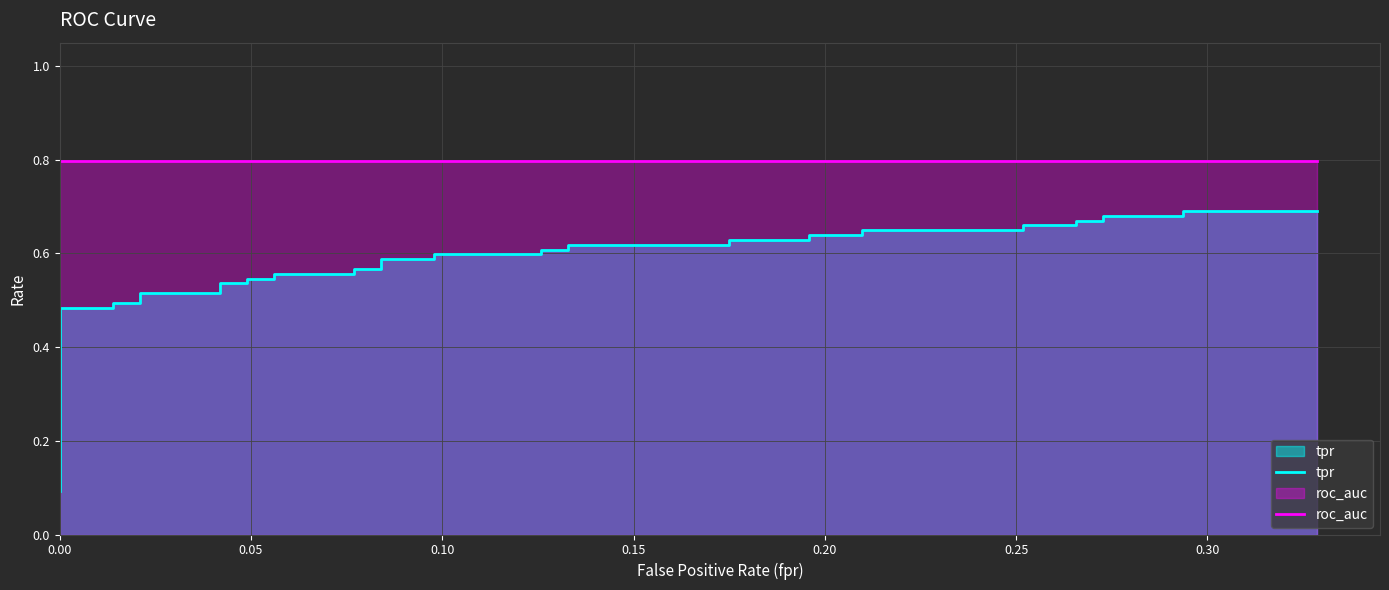

True or false: roc_auc has a value of 0.3 at 34.

False